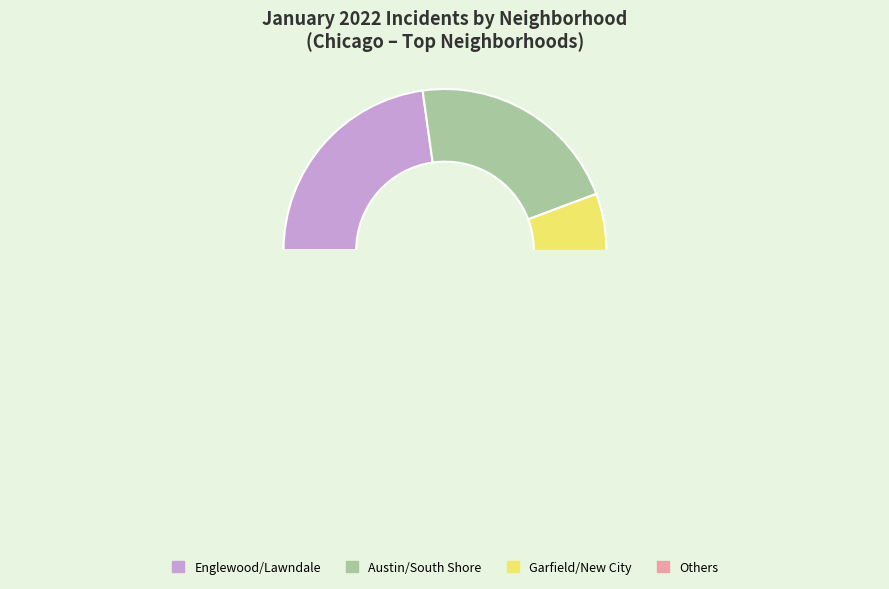

Is Auburn Gresham the majority of the pie?

No